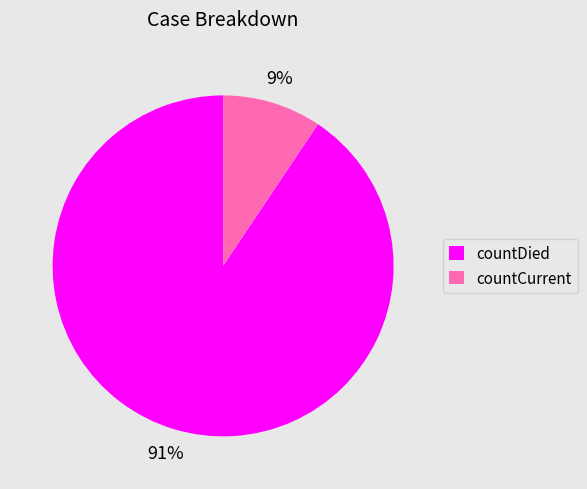

What is the smallest slice in the pie chart?

countCurrent